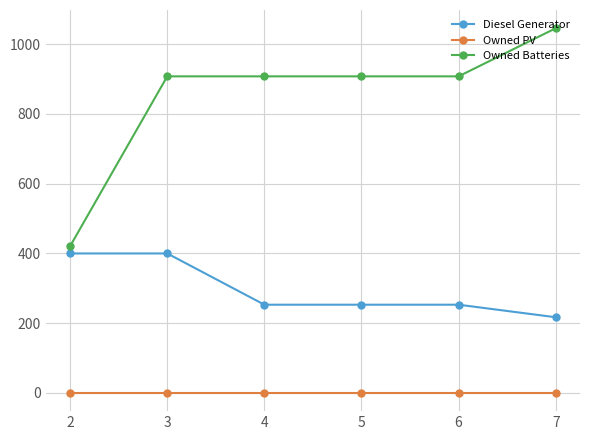

Does the chart have visible grid lines?

Yes